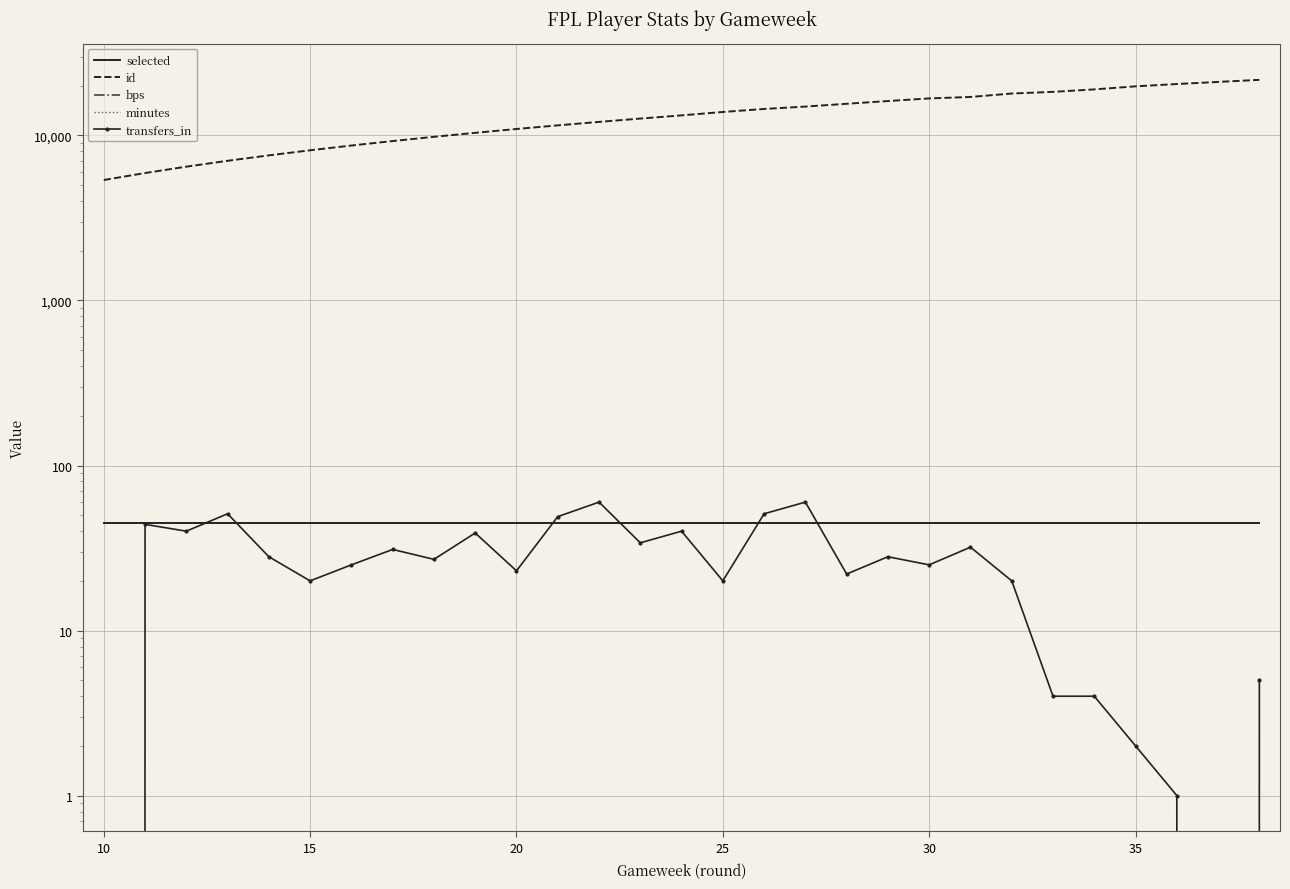

Which series ends up on top after the final intersection of selected and transfers_in?

selected